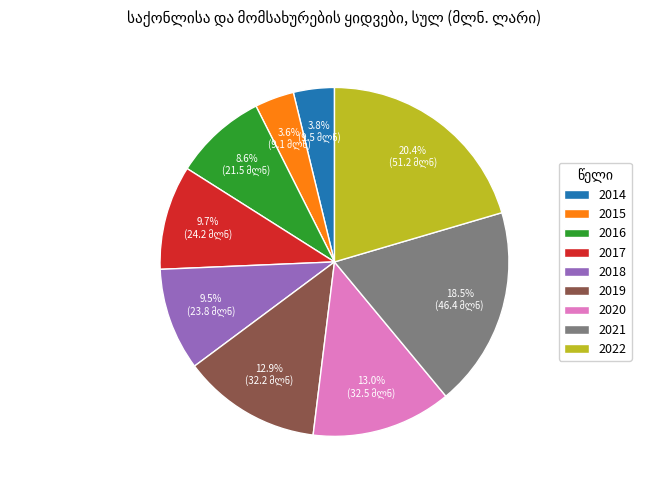

How many slices are in this pie chart?

9